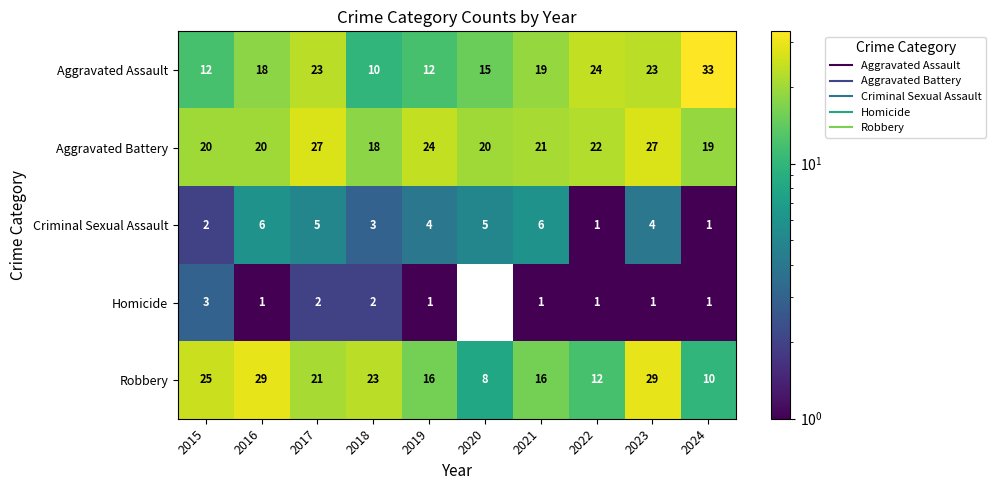

How many distinct data groups are displayed?

5